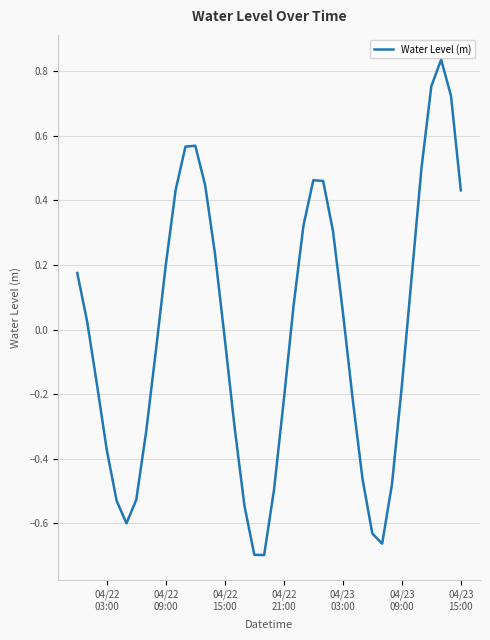

How many values are above zero?

20